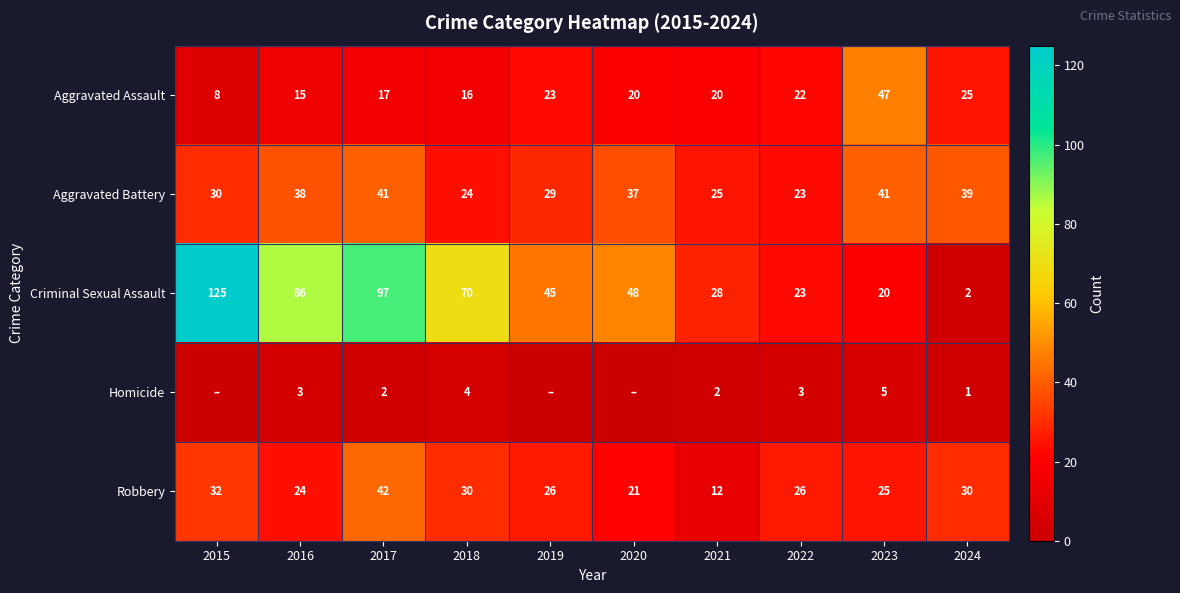

At 2023, list the series in order from largest to smallest.

Aggravated Assault, Aggravated Battery, Robbery, Criminal Sexual Assault, Homicide